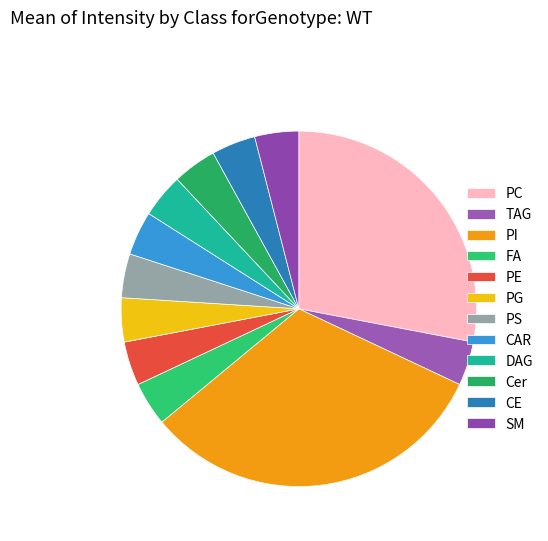

How many slices are in this pie chart?

12